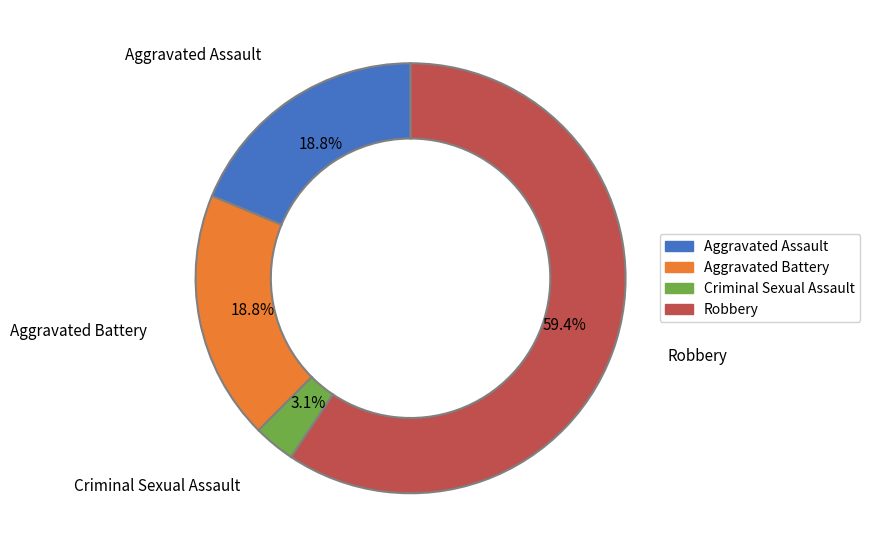

To the nearest percent, what is the difference between the largest and smallest slice percentages?

56%